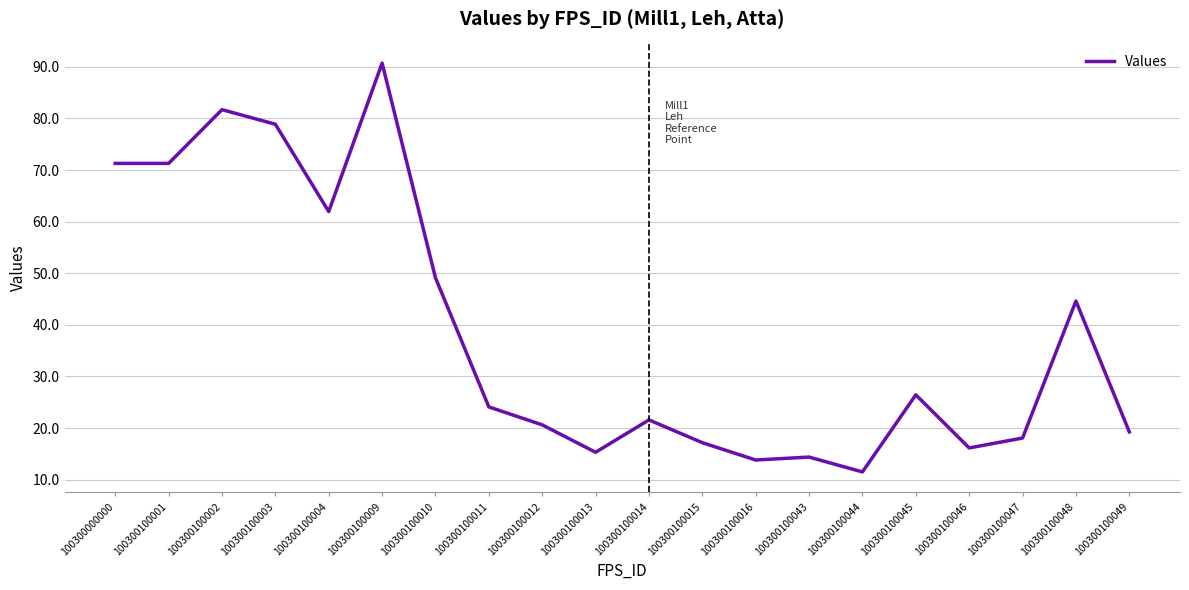

The chart shows a value of 62.0 at 100300100004. True or false?

True